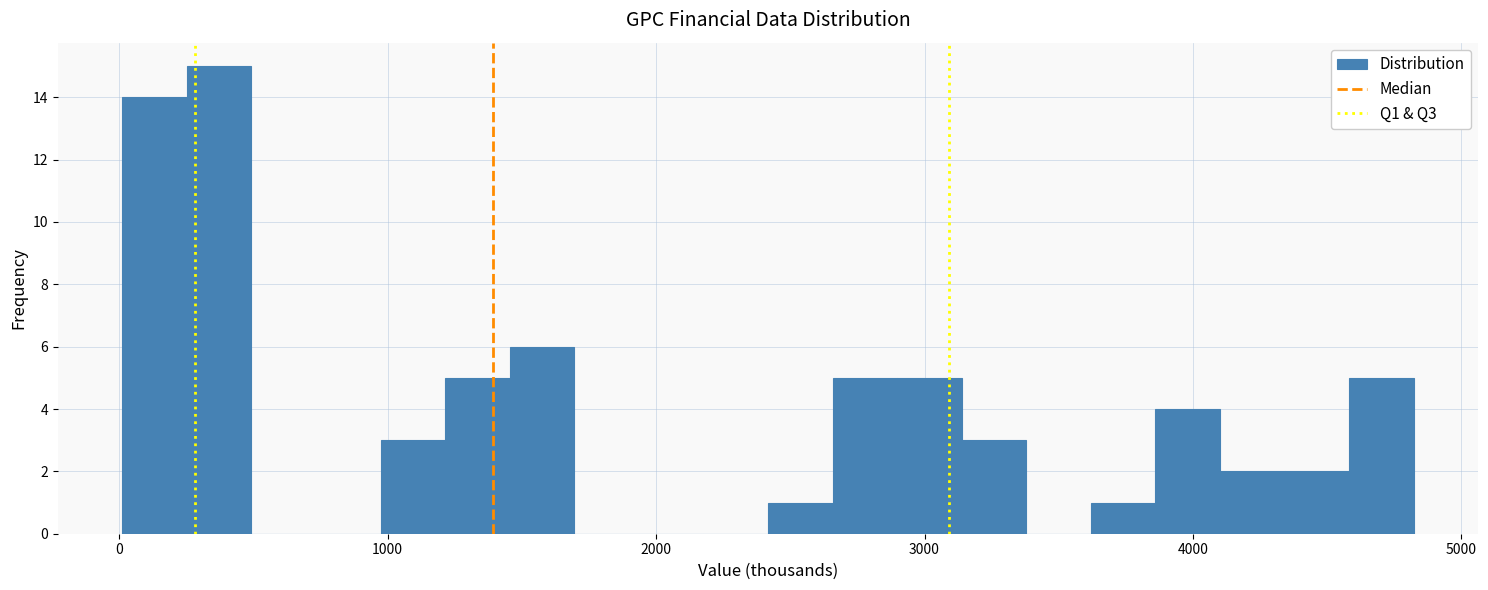

Read against the x-axis, roughly where is the centre of the tallest bar?

400